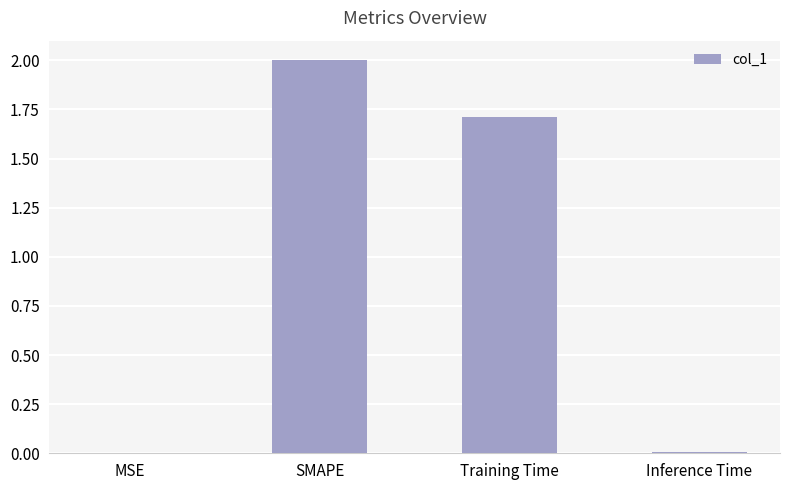

Is it true that the value at SMAPE is 2.8?

False